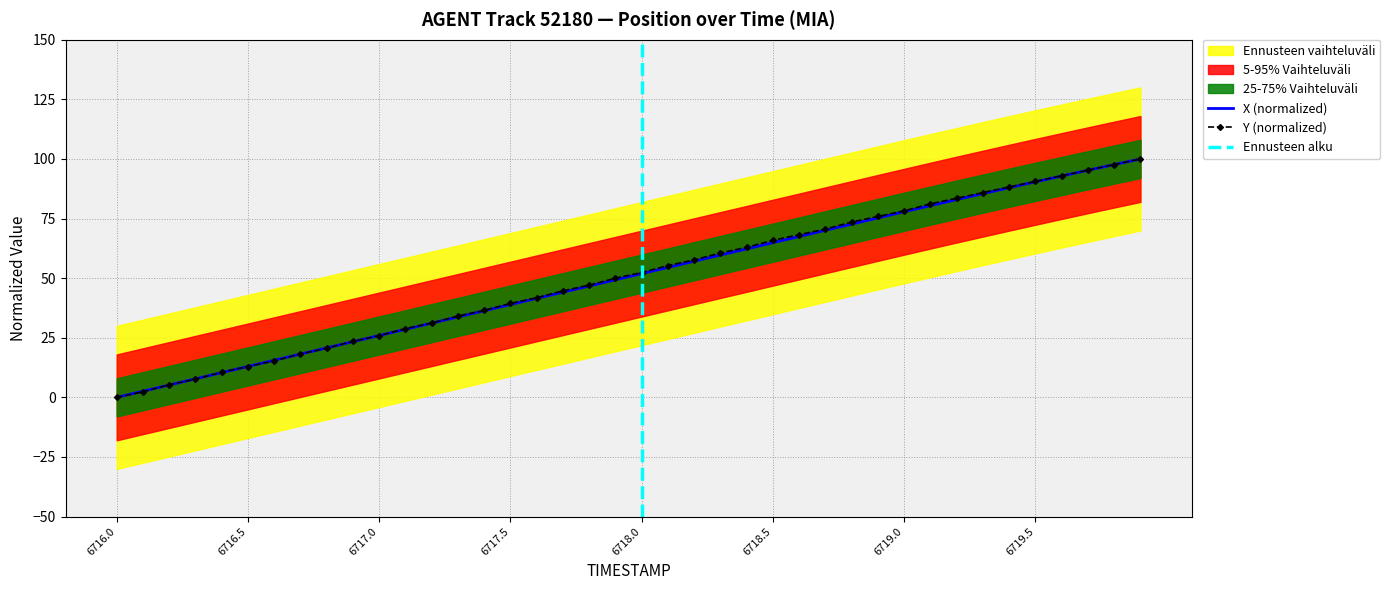

What is the difference between the maximum and second lowest values in the Y series?

97.6